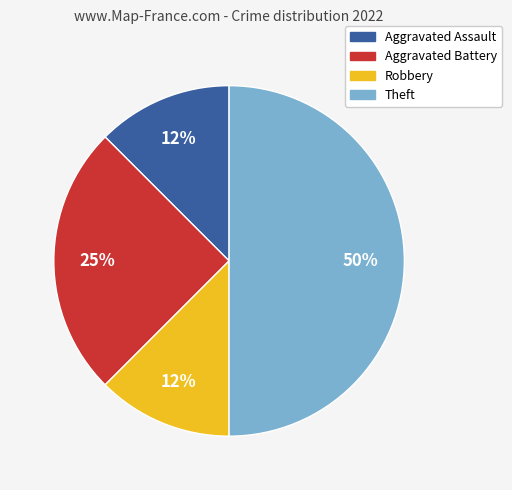

Which category has the biggest portion of the pie?

Theft